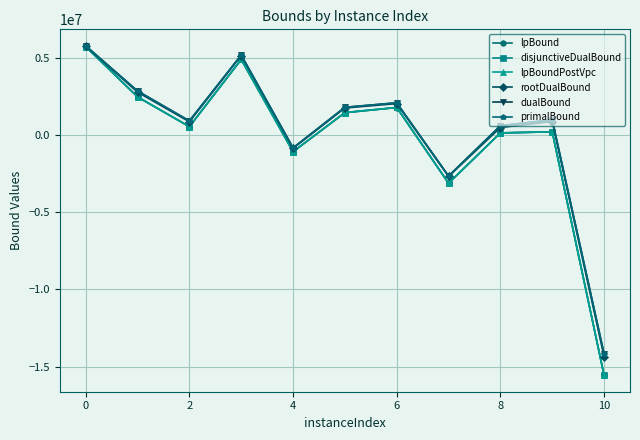

What is the highest value of the dualBound series?

5761158.9